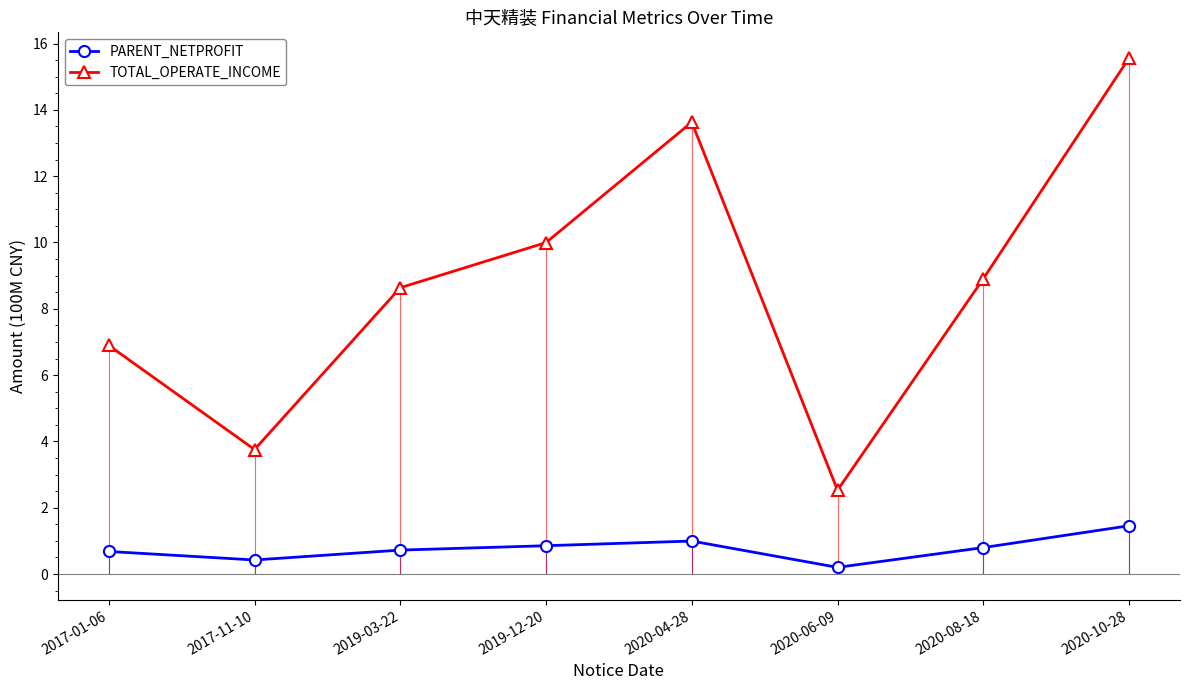

Reading left to right, list all the values displayed in this chart.

PARENT_NETPROFIT: 0.7	0.4	0.7	0.9	1.0	0.2	0.8	1.5
TOTAL_OPERATE_INCOME: 6.9	3.8	8.6	10.0	13.6	2.5	8.9	15.6